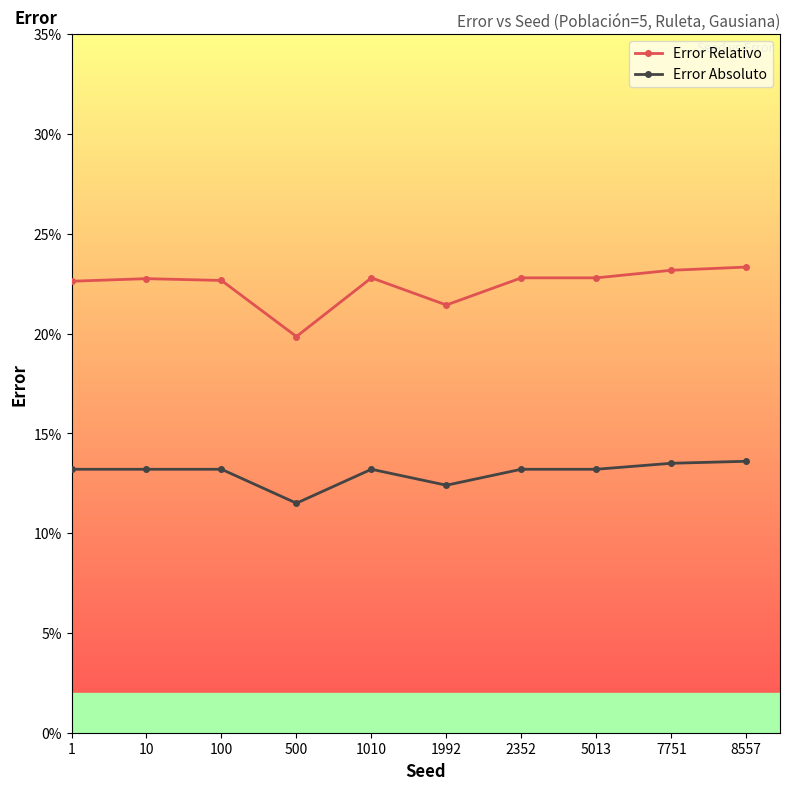

Between 100 and 5013, which series saw the biggest shift?

Error Relativo